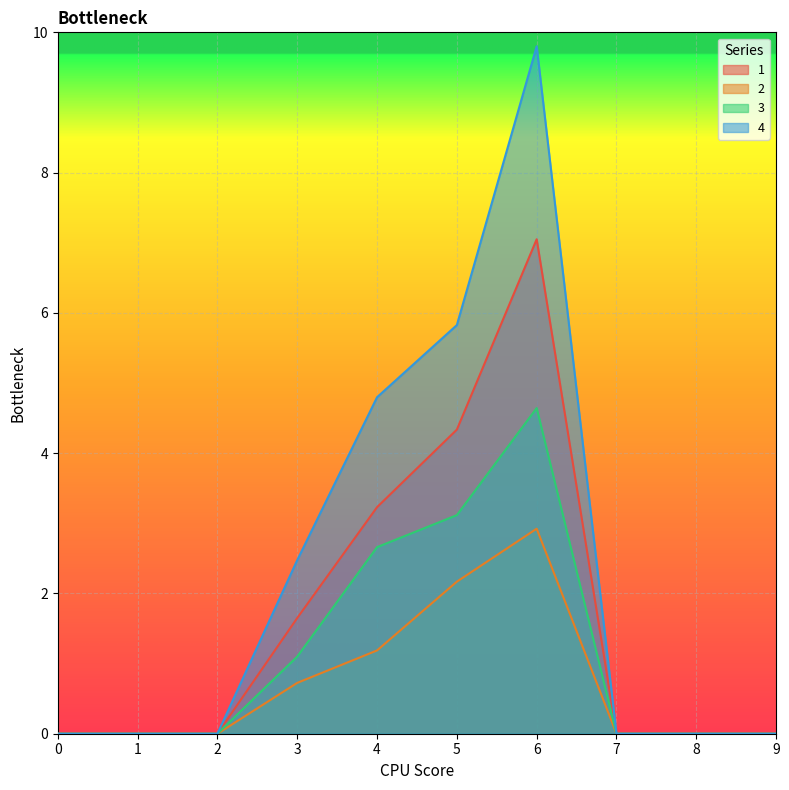

Read the 2 value at 3.

0.7